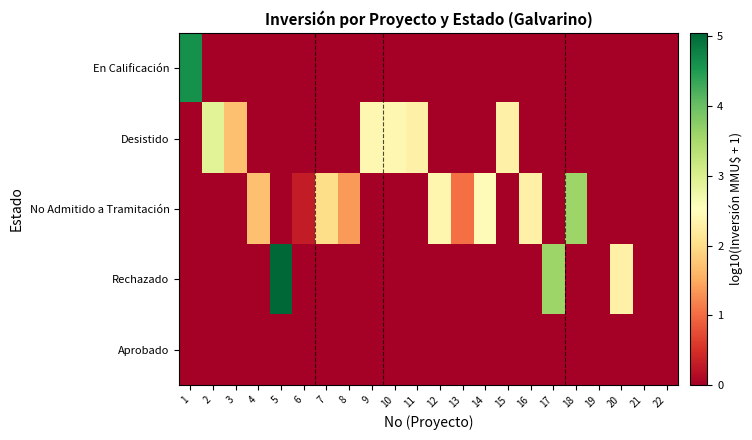

Between 6 and 16, which is larger?

6